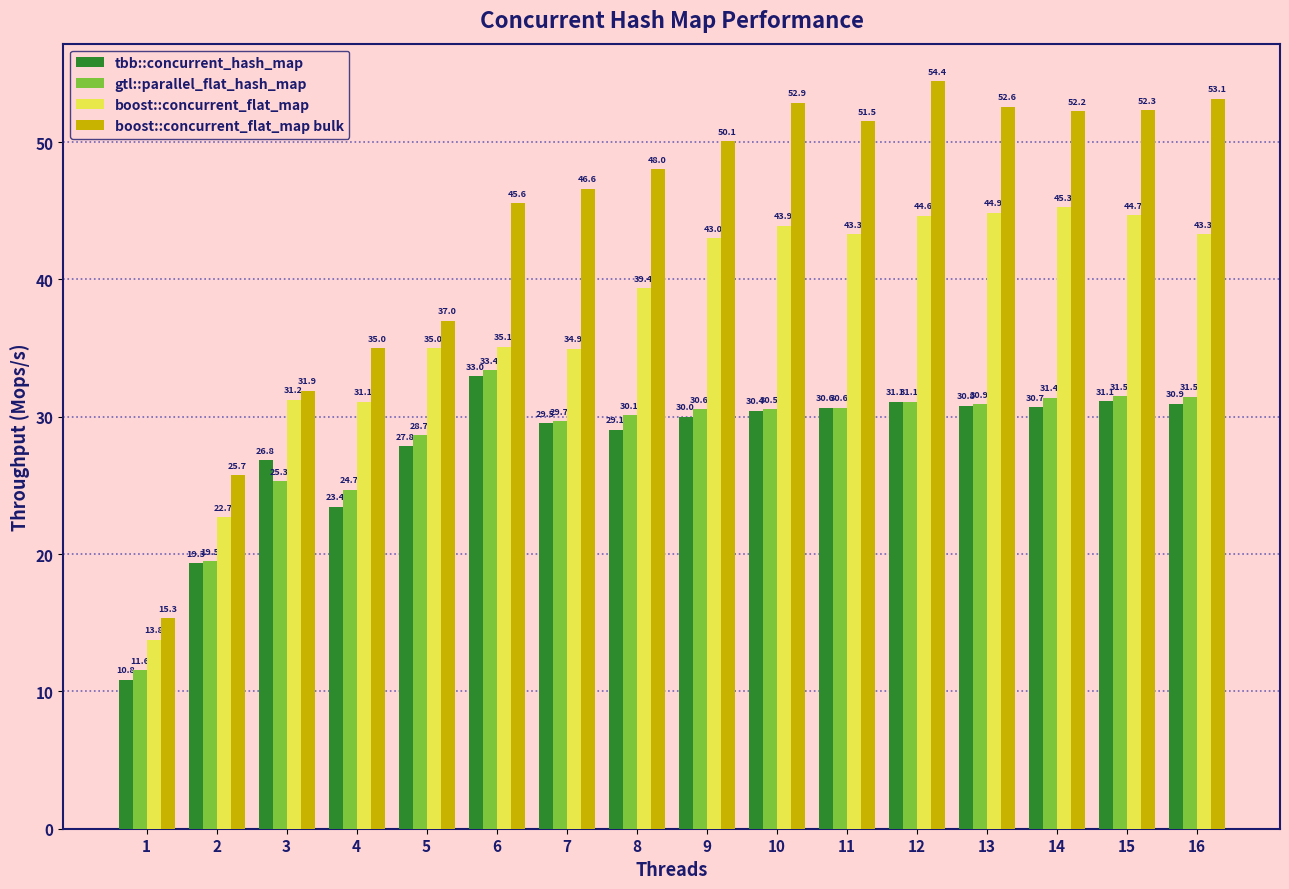

Where does the boost::concurrent_flat_map bulk series first go above 50?

9